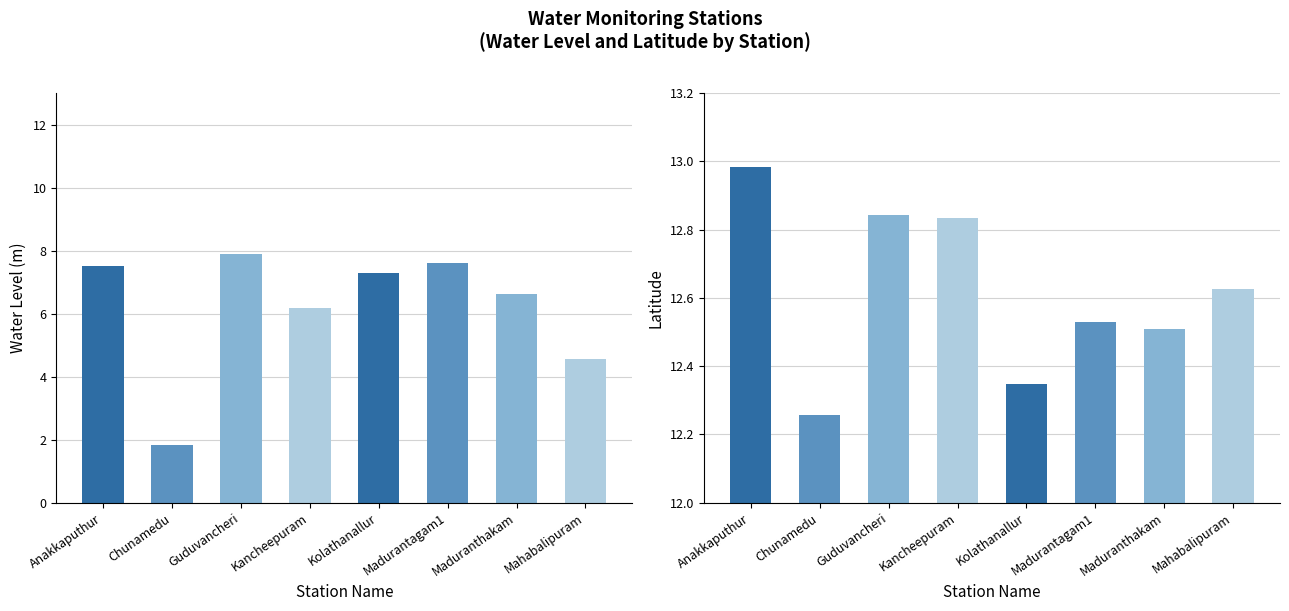

Is the value of water_level (in m) at Guduvancheri greater than the value of lat at Madurantagam1?

No